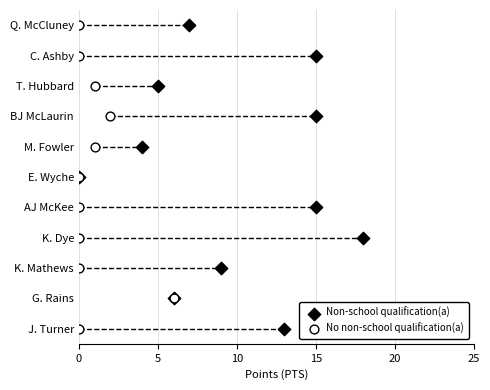

Which series reaches the maximum Y coordinate?

Non-school qualification(a)